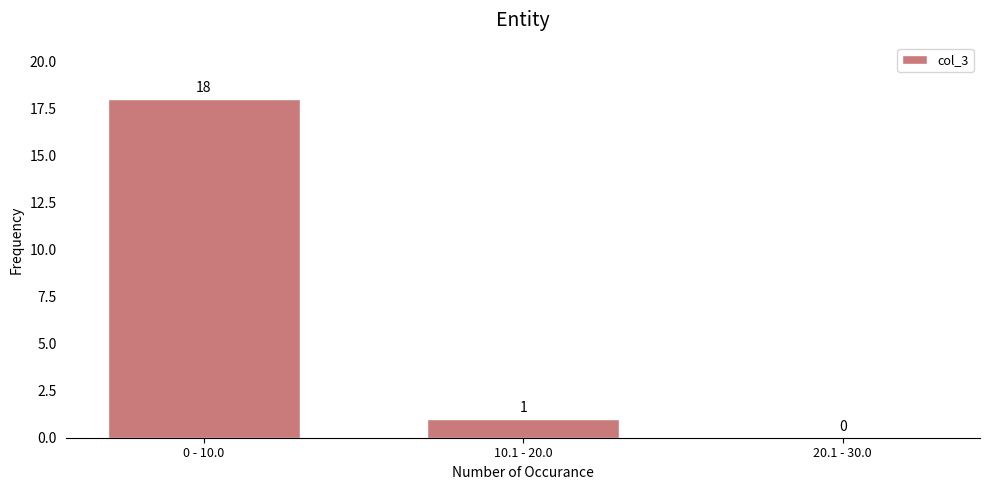

Reading right to left, what are all the values shown in this chart?

20.1 - 30.0=0	10.1 - 20.0=1	0 - 10.0=18